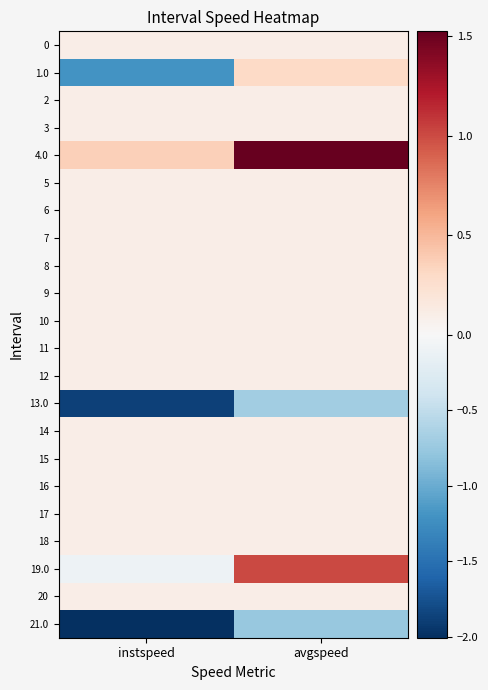

Which series has the largest total across all categories?

4.0